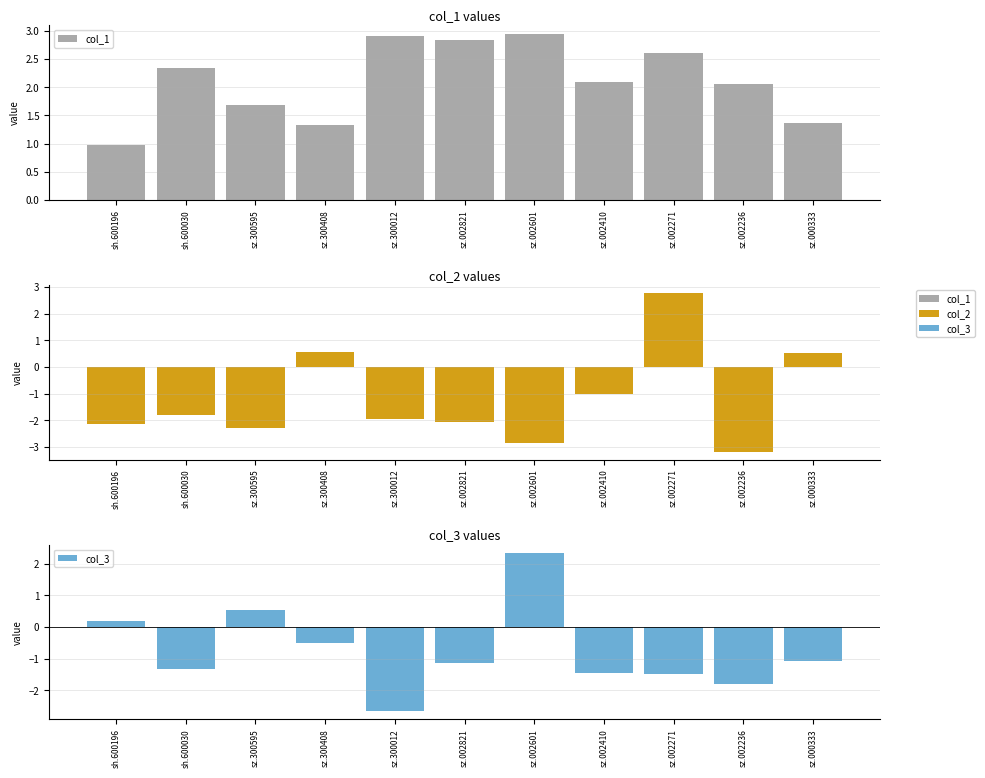

Rank the categories by col_3 value from highest to lowest.

sz.002601, sz.300595, sh.600196, sz.300408, sz.000333, sz.002821, sh.600030, sz.002410, sz.002271, sz.002236, sz.300012